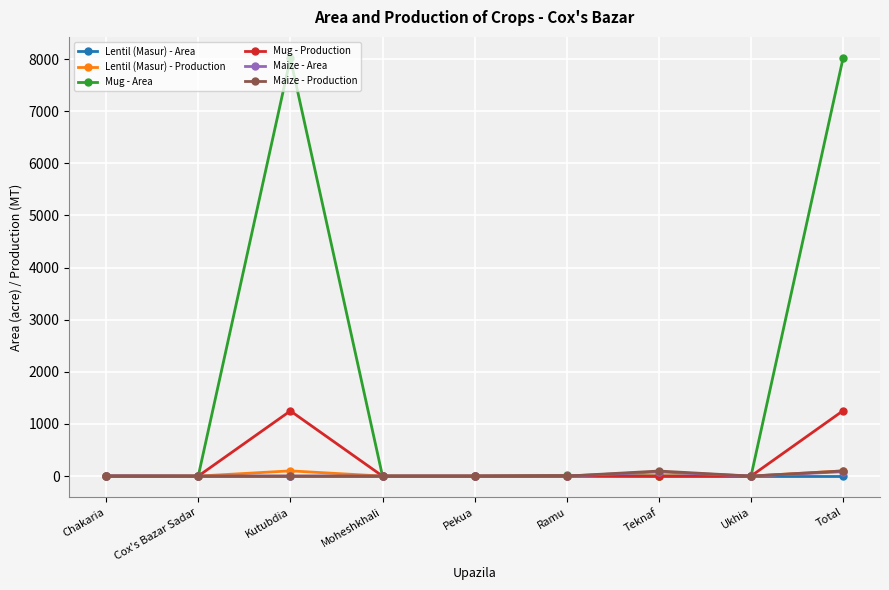

The Mug - Area series shows 2585 at Kutubdia. True or false?

False